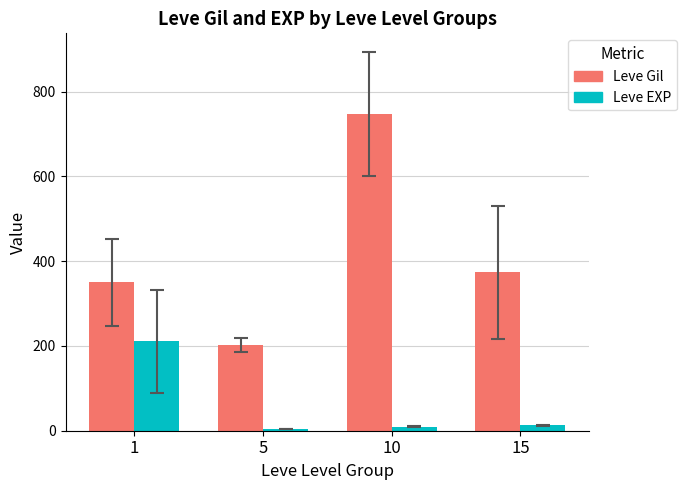

What is the maximum value for Leve EXP?

210.7